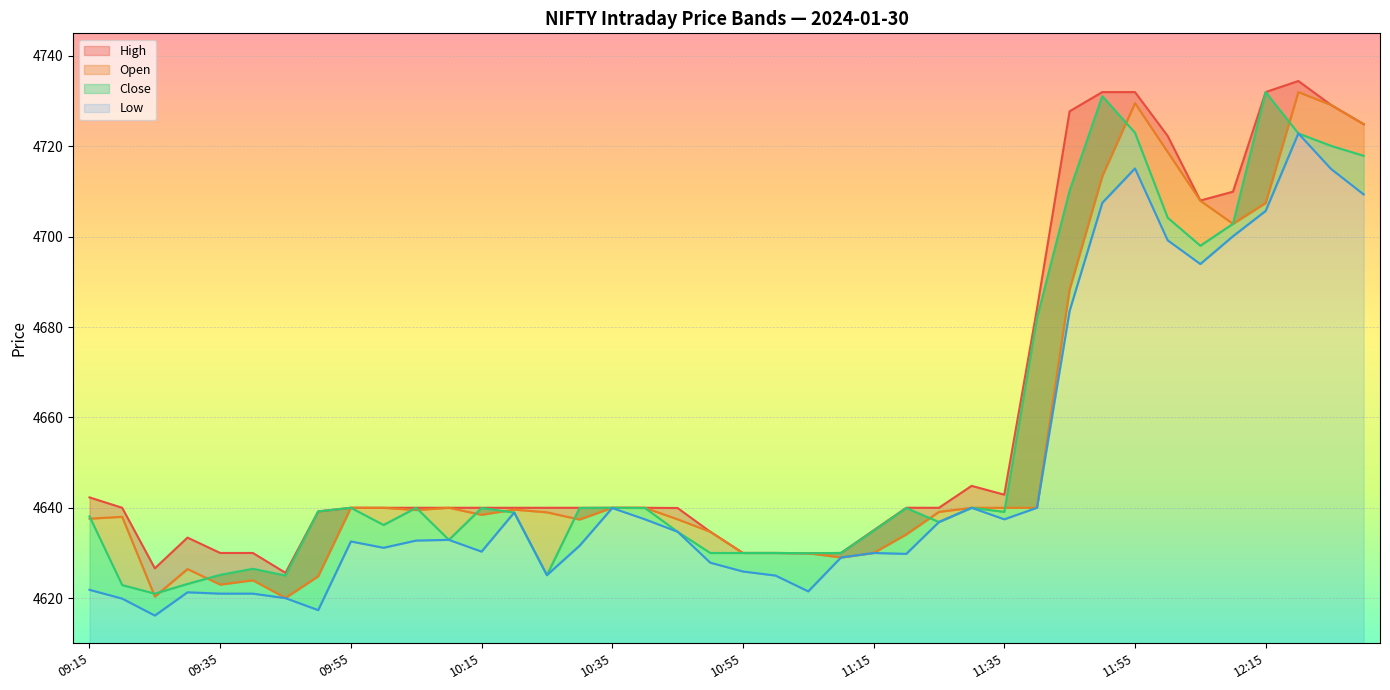

The value of Open at 11:10 is 4629.0. True or false?

True